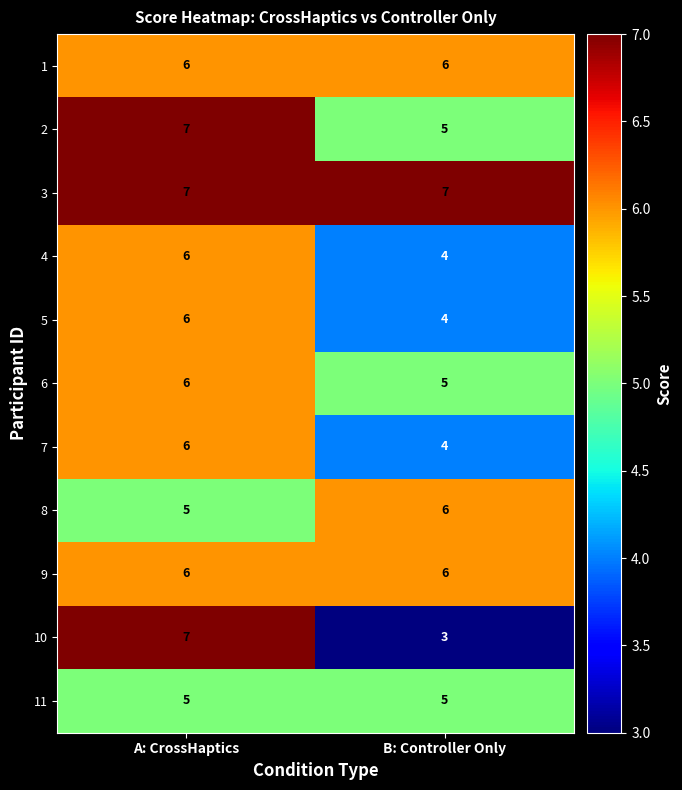

What value does the 7 series have at B: Controller Only?

4